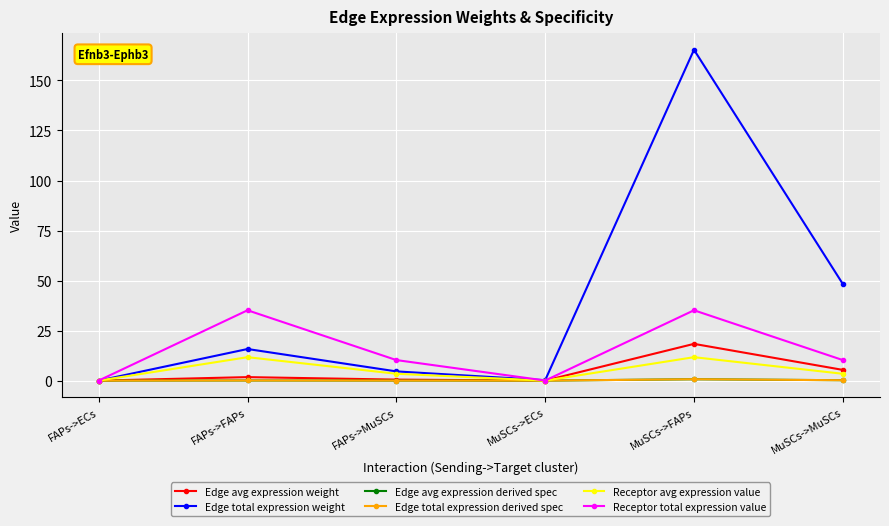

The Edge avg expression weight series shows 1.8 at FAPs->FAPs. True or false?

True